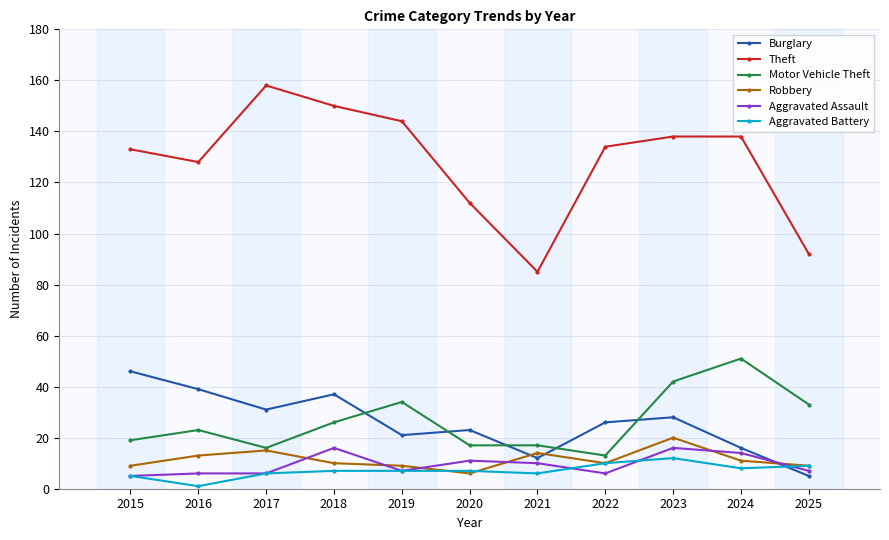

True or false: Theft and Robbery cross at least once.

False